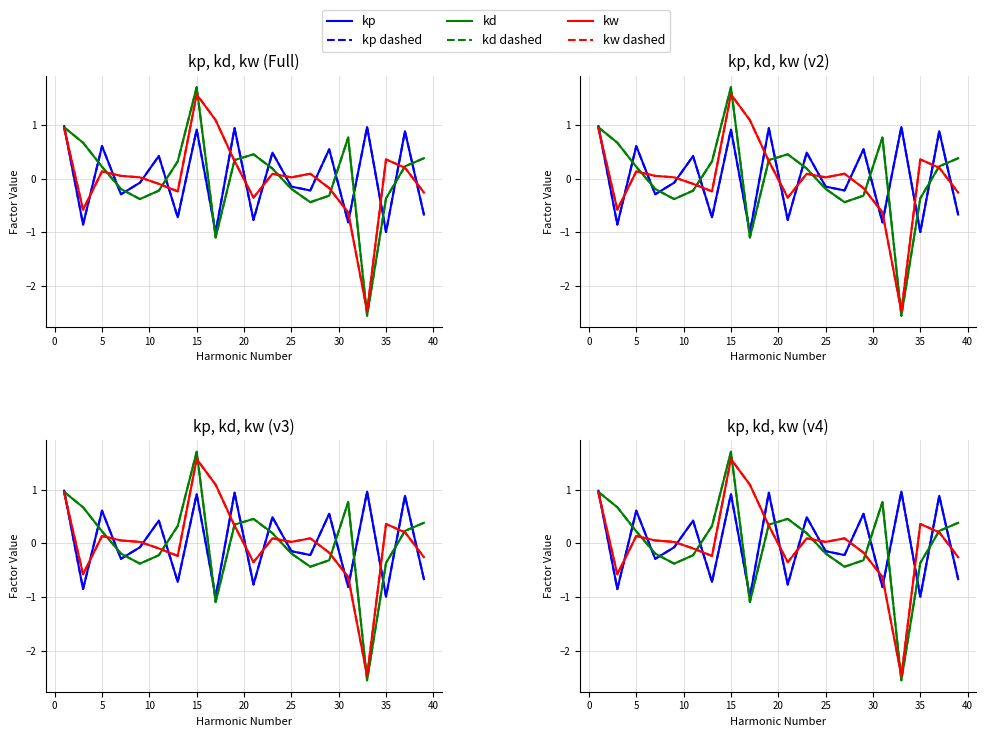

Count the number of data series in this chart.

6